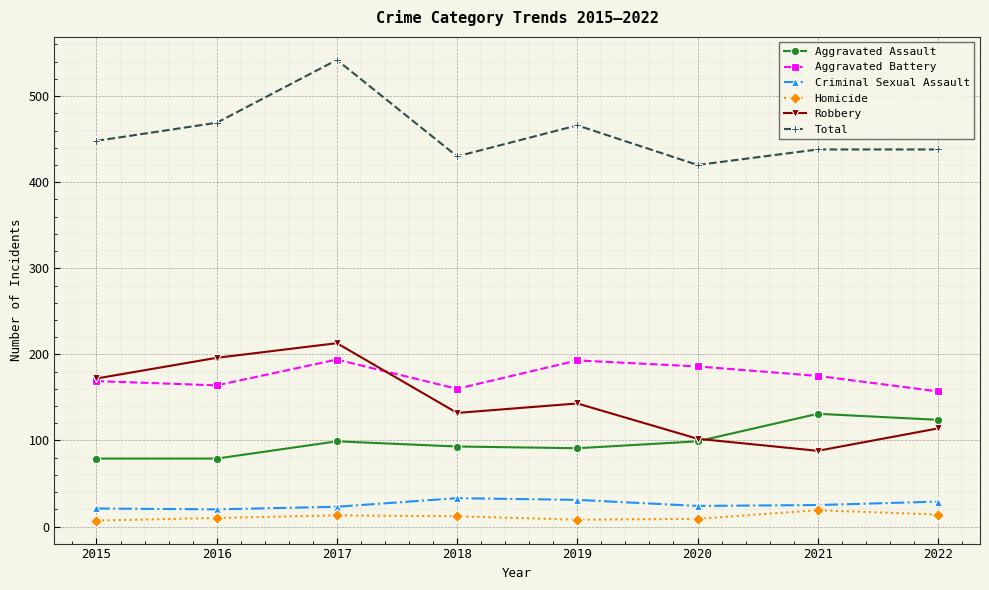

The value of Homicide at 2019 is 8. True or false?

True